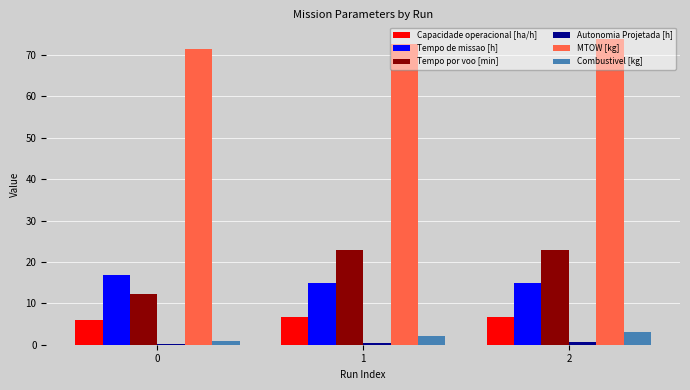

What is the average value of the Tempo de missao [h] series?

15.6